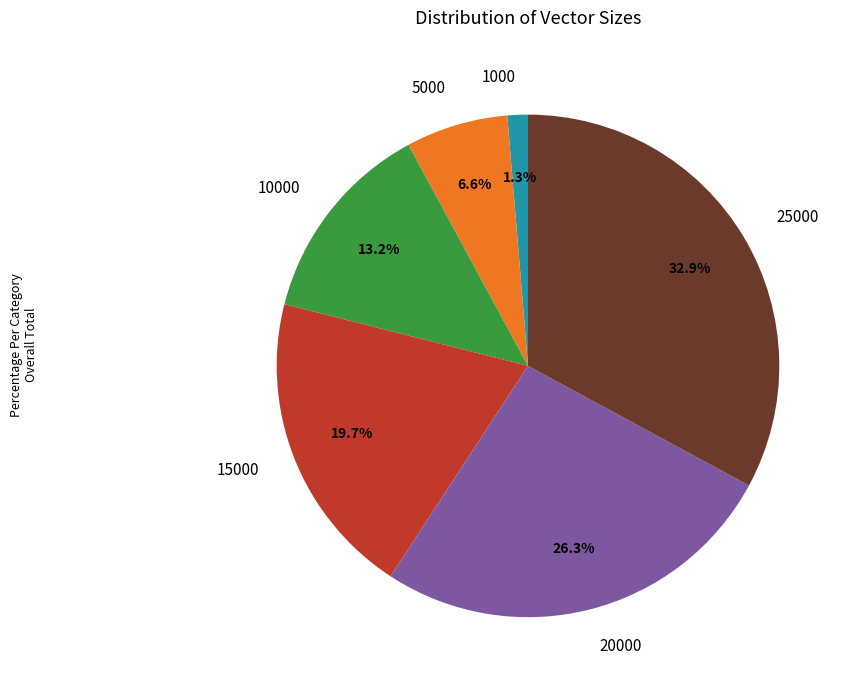

How many segments does this pie chart have?

6